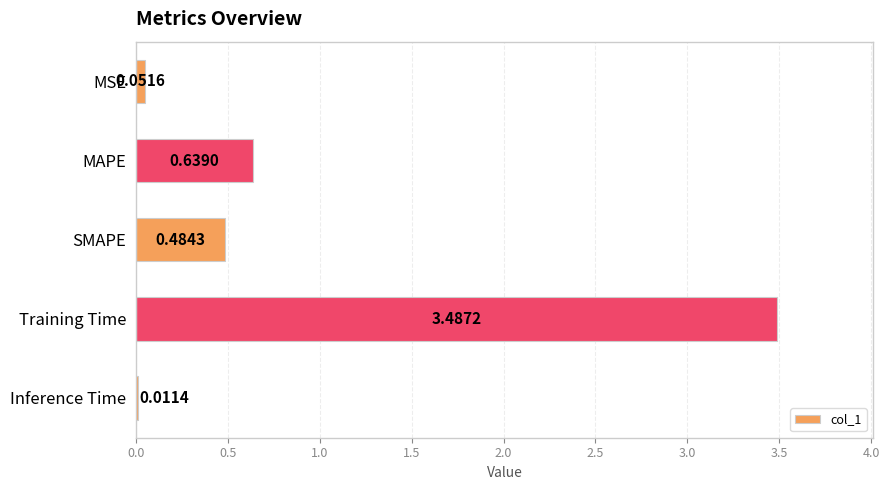

Where is the data nearest to the value 1?

MAPE